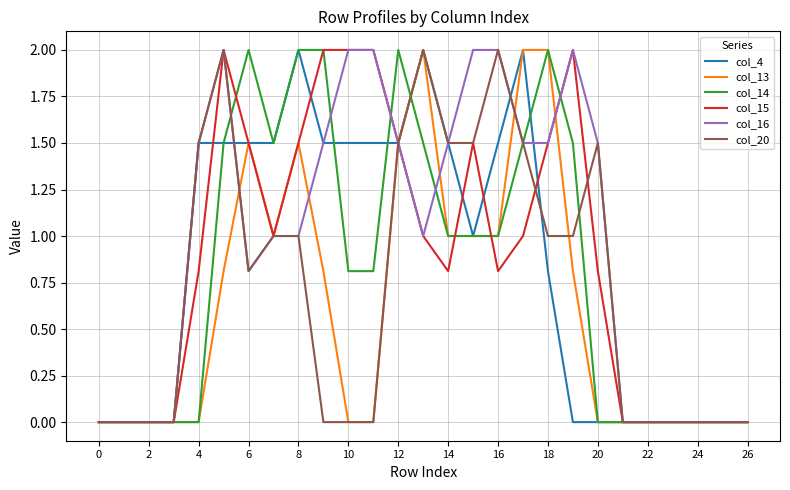

Which series has the largest total across all categories?

col_16